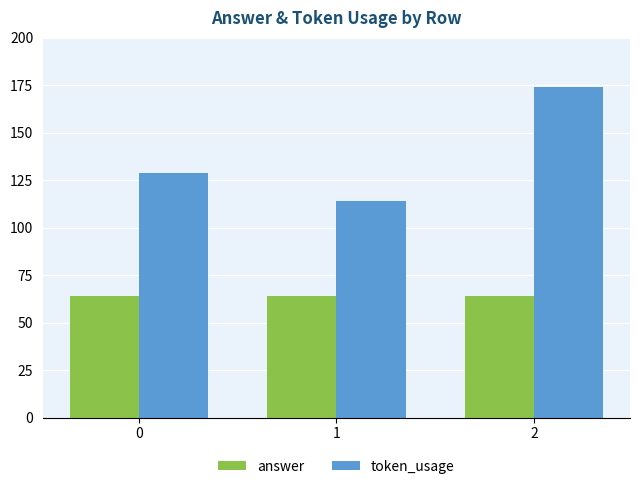

How many values in the token_usage series are below 129?

1